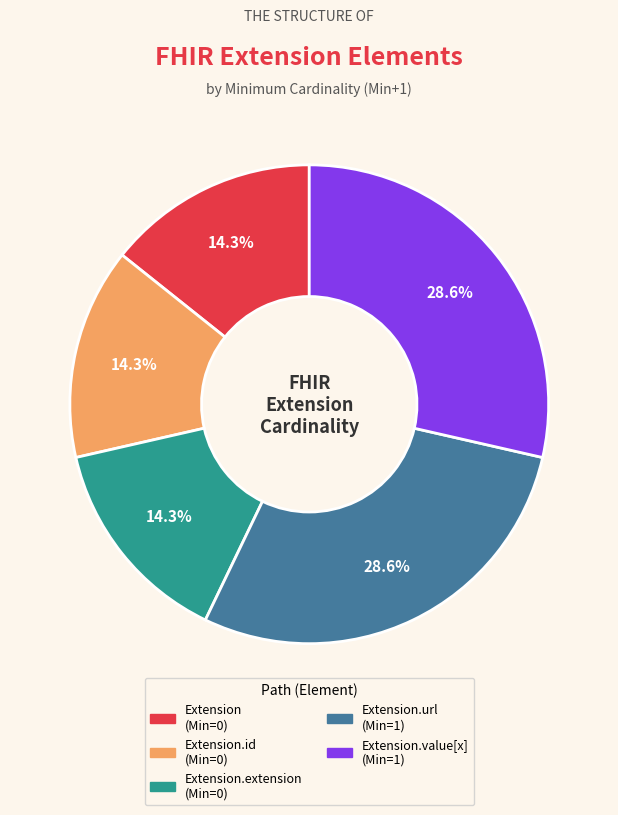

Is there a majority slice in this chart?

No